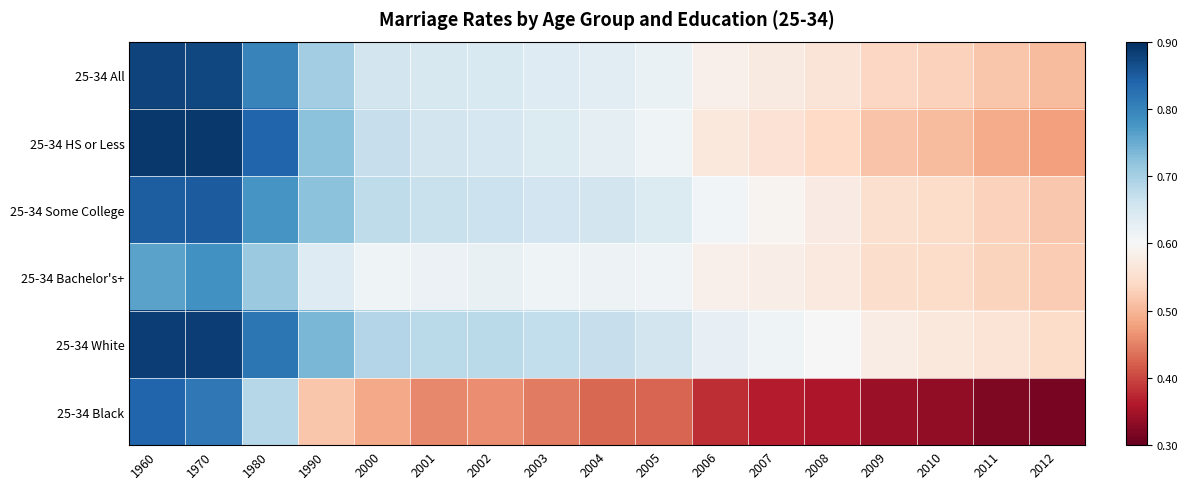

Reading left to right, what are all the values shown in this chart?

25-34 All: 1960=0.9	1970=0.9	1980=0.8	1990=0.7	2000=0.7	2001=0.6	2002=0.6	2003=0.6	2004=0.6	2005=0.6	2006=0.6	2007=0.6	2008=0.6	2009=0.5	2010=0.5	2011=0.5	2012=0.5
25-34 HS or Less: 1960=0.9	1970=0.9	1980=0.8	1990=0.7	2000=0.7	2001=0.7	2002=0.7	2003=0.6	2004=0.6	2005=0.6	2006=0.6	2007=0.6	2008=0.5	2009=0.5	2010=0.5	2011=0.5	2012=0.5
25-34 Some College: 1960=0.8	1970=0.9	1980=0.8	1990=0.7	2000=0.7	2001=0.7	2002=0.7	2003=0.7	2004=0.7	2005=0.6	2006=0.6	2007=0.6	2008=0.6	2009=0.6	2010=0.5	2011=0.5	2012=0.5
25-34 Bachelor's+: 1960=0.8	1970=0.8	1980=0.7	1990=0.6	2000=0.6	2001=0.6	2002=0.6	2003=0.6	2004=0.6	2005=0.6	2006=0.6	2007=0.6	2008=0.6	2009=0.5	2010=0.5	2011=0.5	2012=0.5
25-34 White: 1960=0.9	1970=0.9	1980=0.8	1990=0.7	2000=0.7	2001=0.7	2002=0.7	2003=0.7	2004=0.7	2005=0.7	2006=0.6	2007=0.6	2008=0.6	2009=0.6	2010=0.6	2011=0.6	2012=0.5
25-34 Black: 1960=0.8	1970=0.8	1980=0.7	1990=0.5	2000=0.5	2001=0.5	2002=0.5	2003=0.4	2004=0.4	2005=0.4	2006=0.4	2007=0.4	2008=0.4	2009=0.3	2010=0.3	2011=0.3	2012=0.3